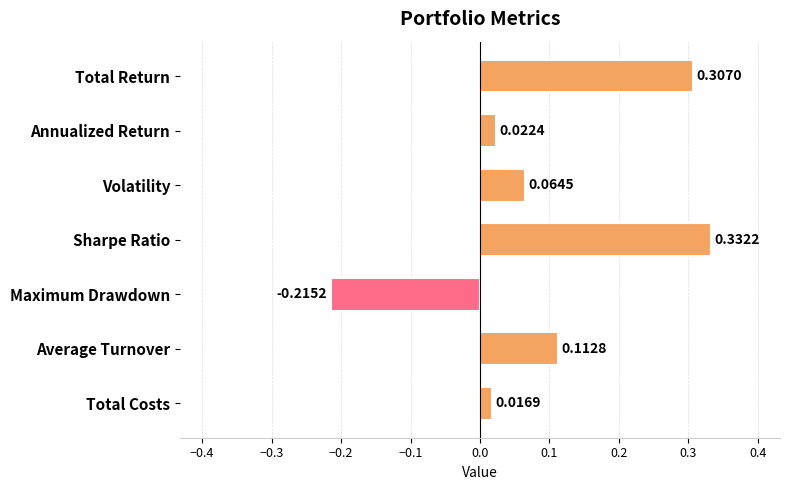

What is the difference between the maximum and minimum values?

0.5